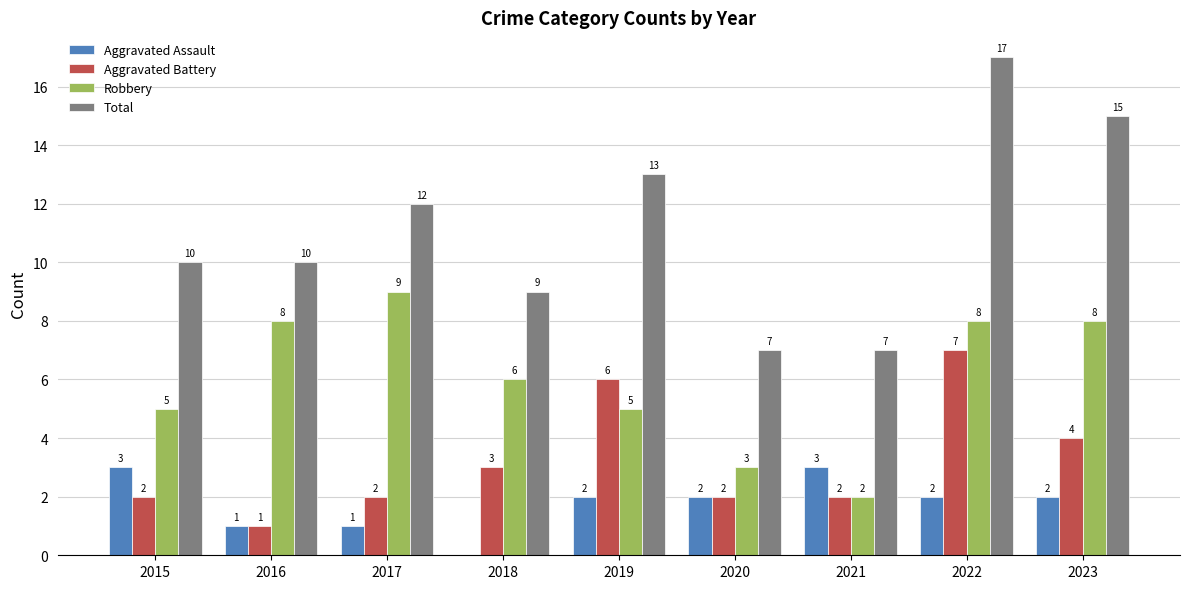

Which series has the largest range (max minus min)?

Total